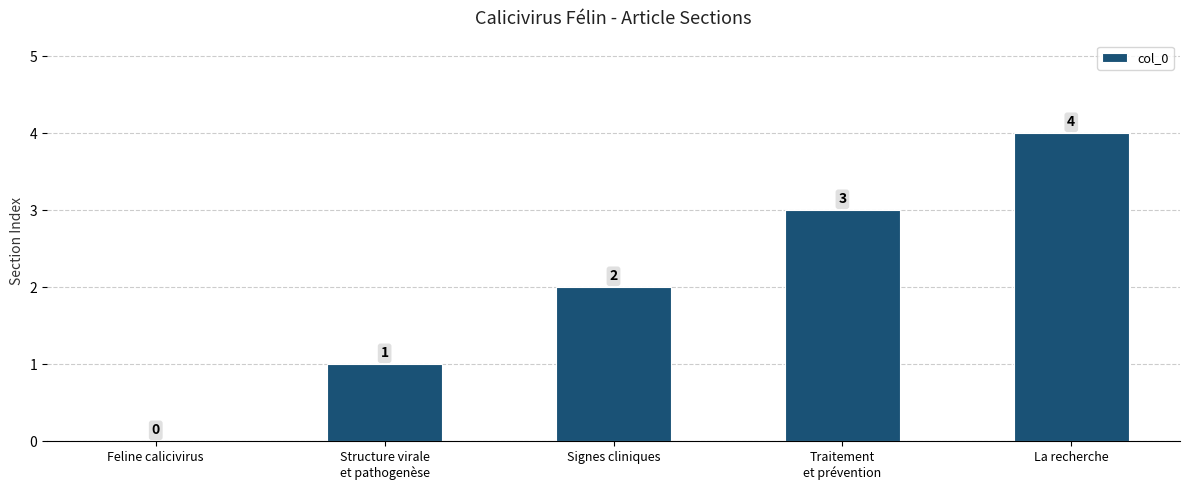

How many values are between 1 and 3?

3